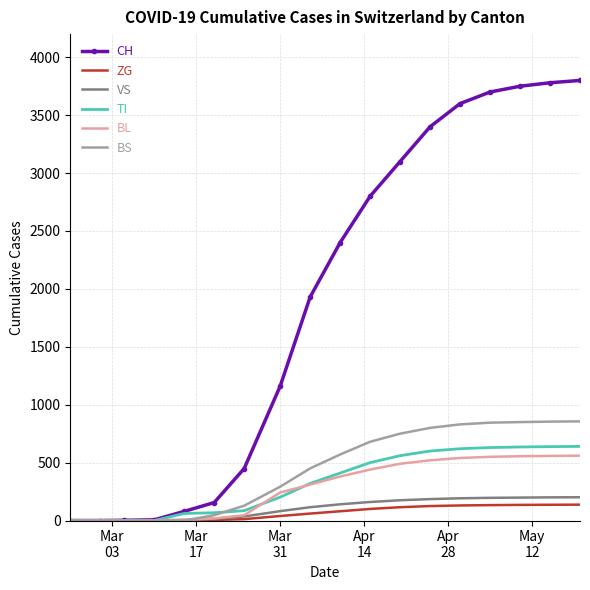

What is the highest value of the BL series?

560